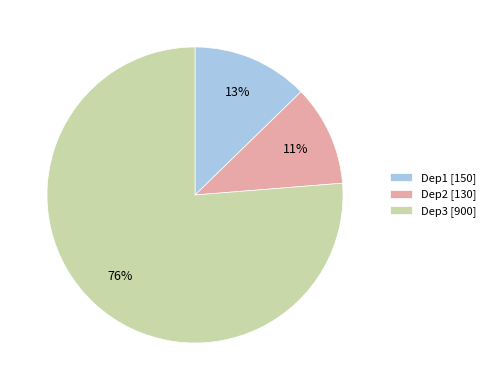

To the nearest percent, what is the average slice percentage?

33%